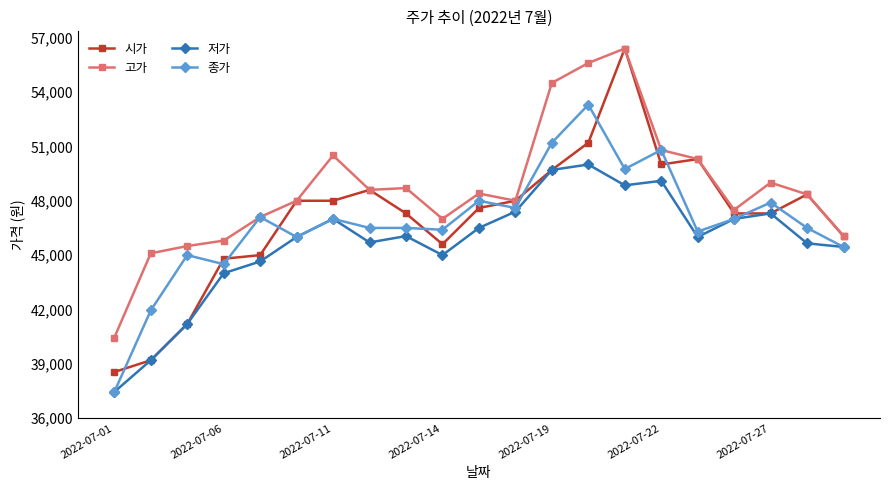

What is the value of the 시가 point at the 15th from the left?

56400